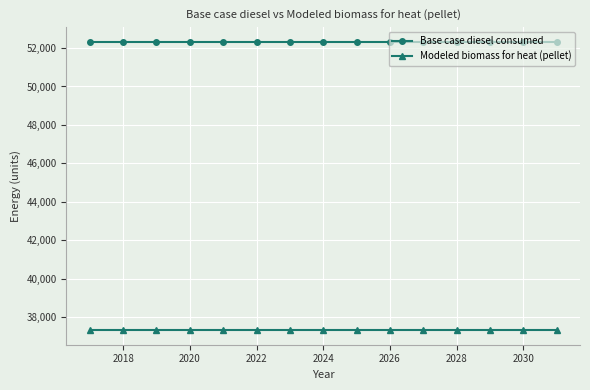

Rank the series by their maximum value, from highest to lowest.

Base case diesel consumed, Modeled biomass for heat (pellet)